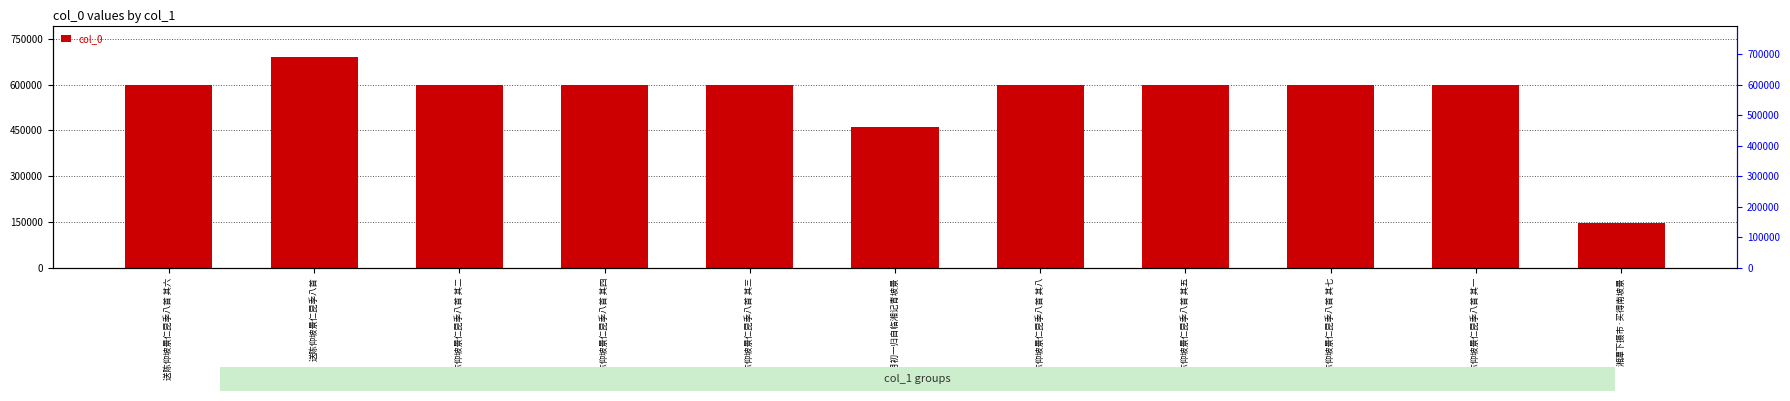

Does the chart contain stacked bars?

No